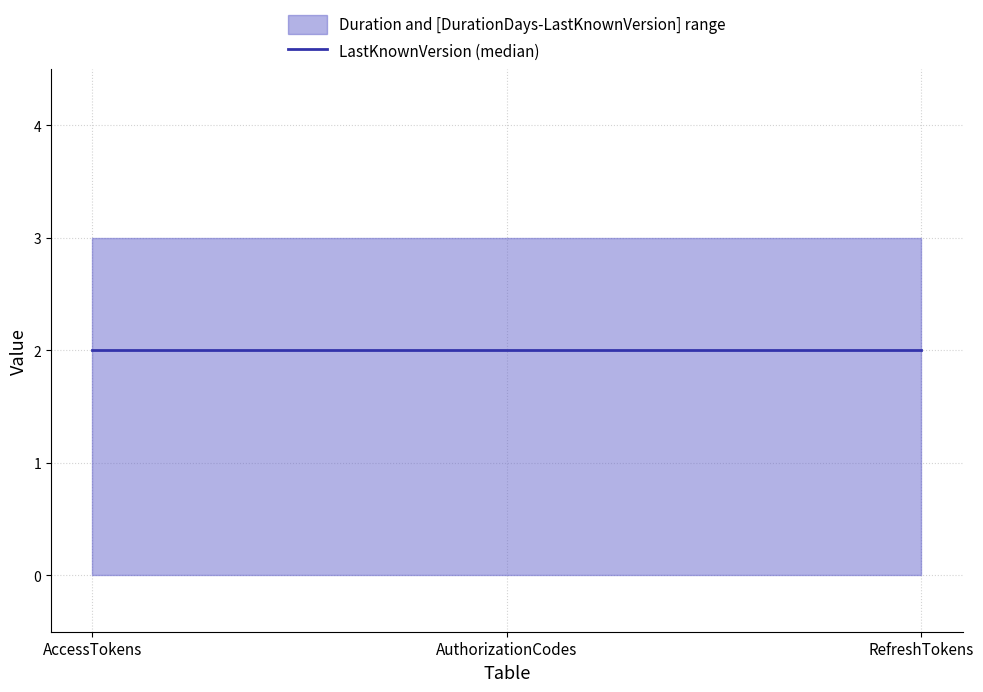

Which has a higher value, AccessTokens or AuthorizationCodes?

AccessTokens